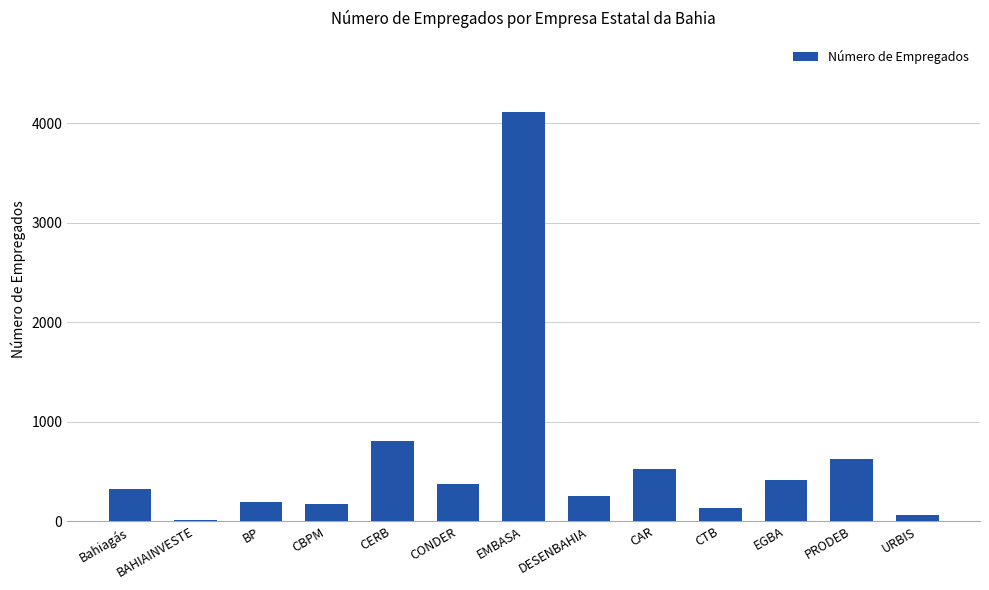

Where is the data nearest to the value 2063?

CERB